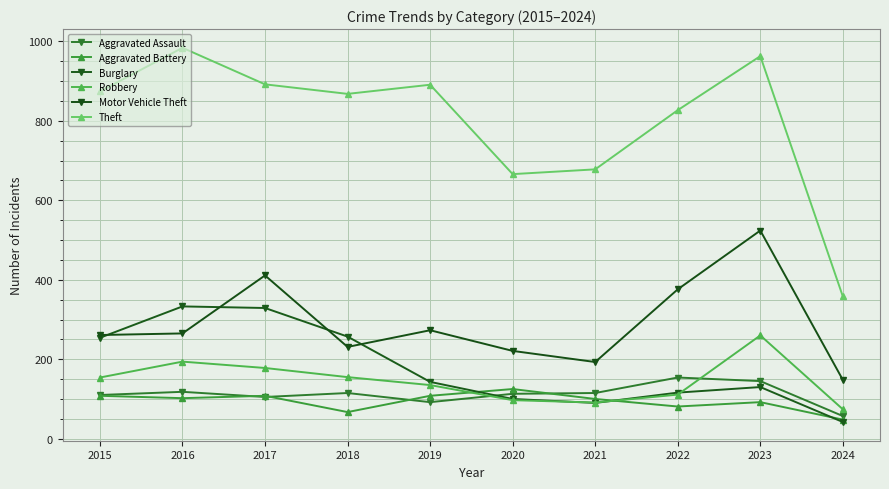

Where does the Theft series first go above 874?

2016